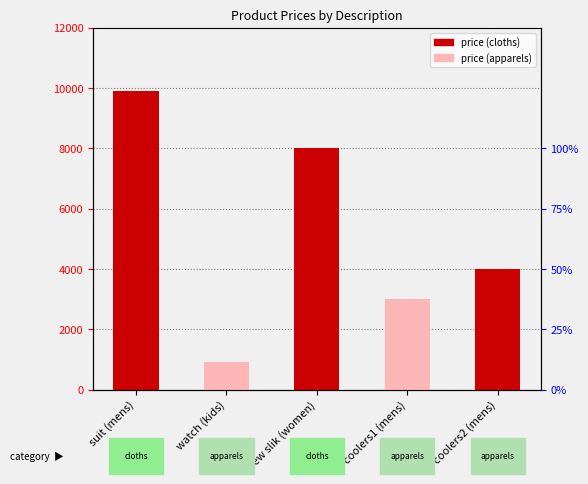

Are the bars grouped side by side (vs. stacked)?

No